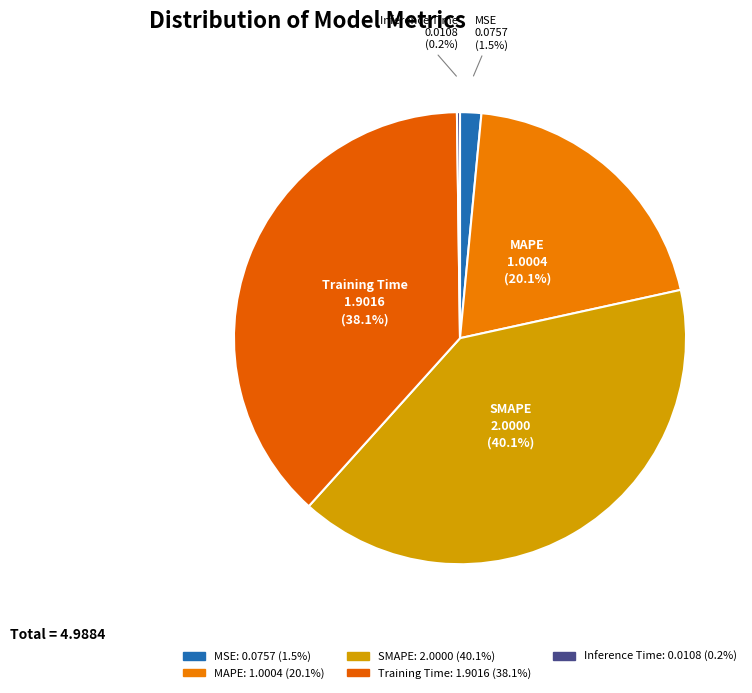

Is the sum of Training Time and MAPE greater than half?

Yes